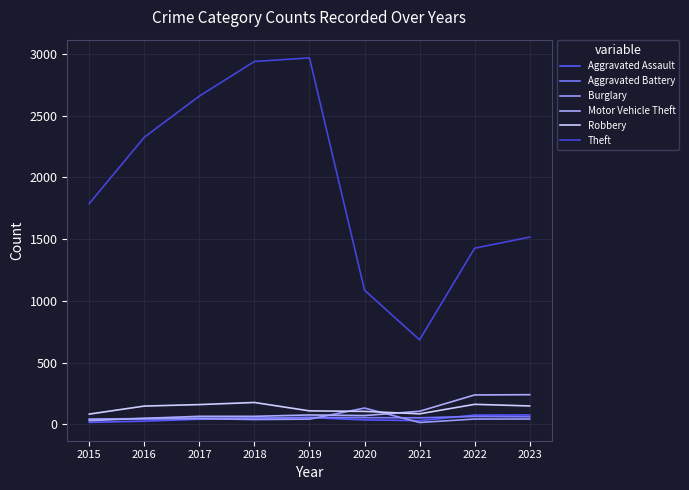

Which series has the widest spread of values?

Theft